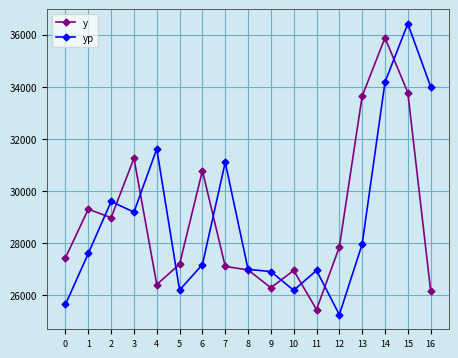

Rank the series at 12 from lowest to highest value.

yp, y